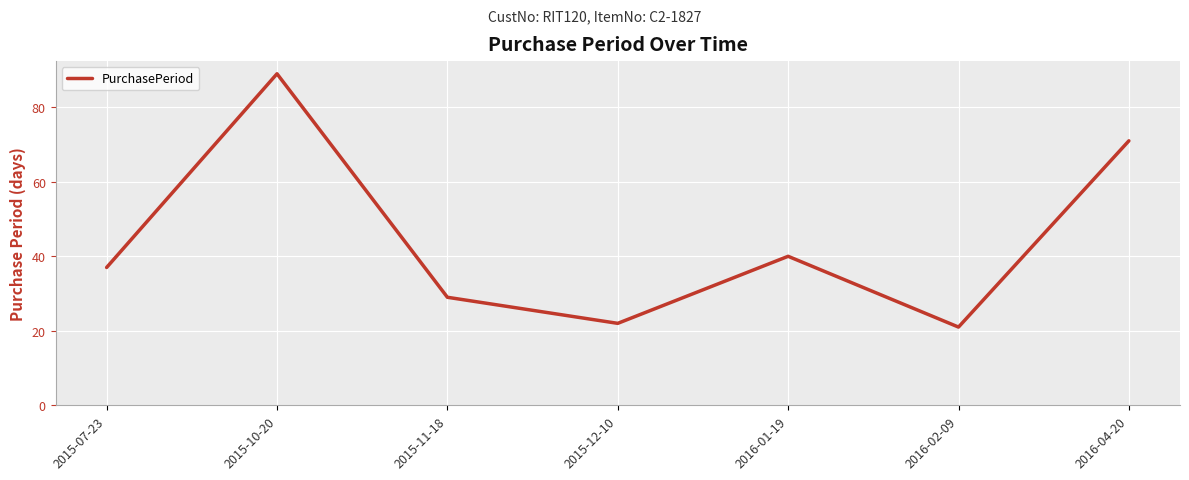

What is the maximum value shown in the chart?

89